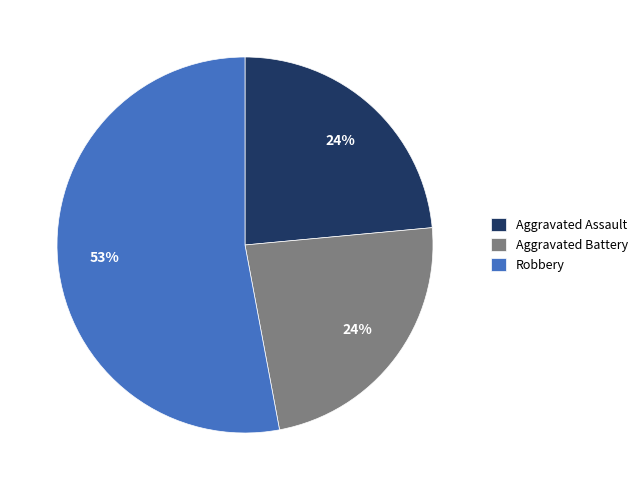

To the nearest percent, what portion does Aggravated Assault represent?

24%